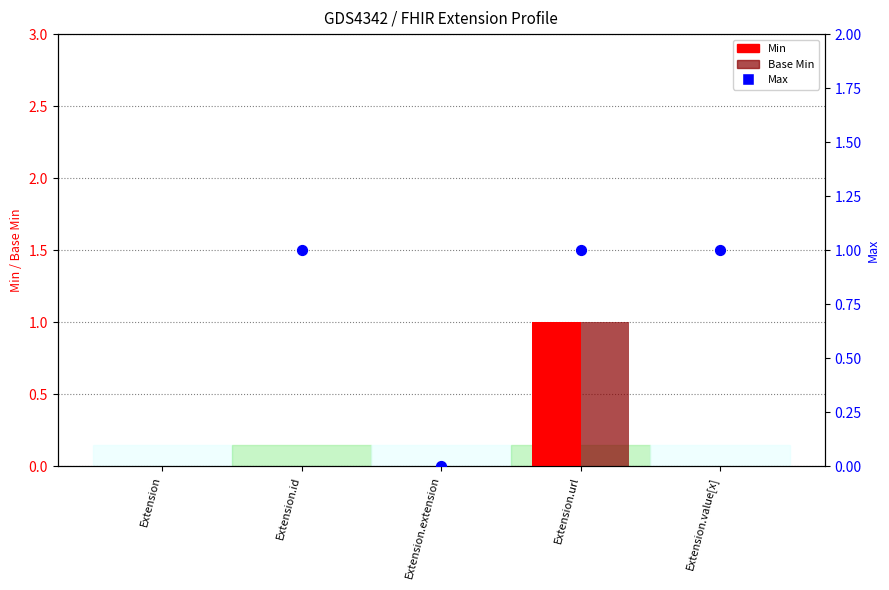

At how many categories does at least one series exceed 0?

3